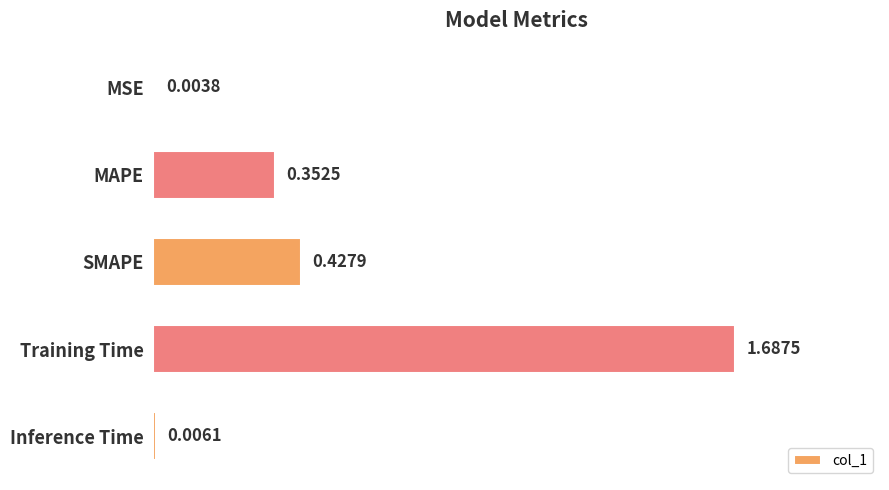

Which category has the highest value across all series?

Training Time